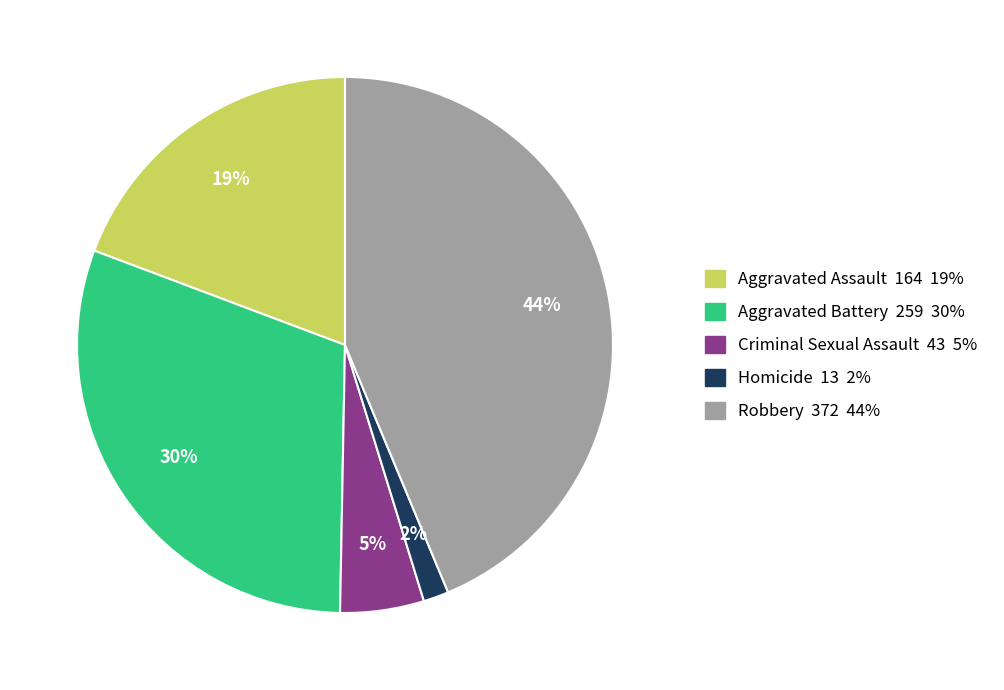

Does any single category account for the majority?

No